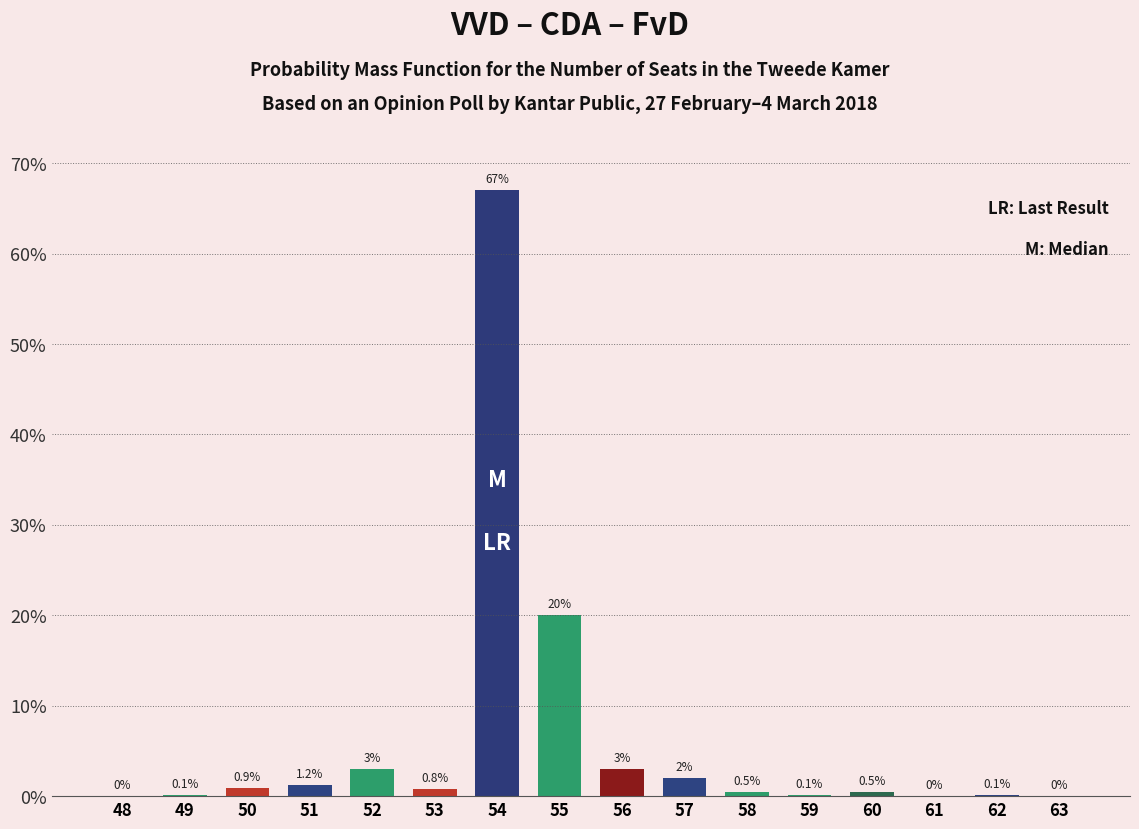

What is the maximum value shown in the chart?

67.0